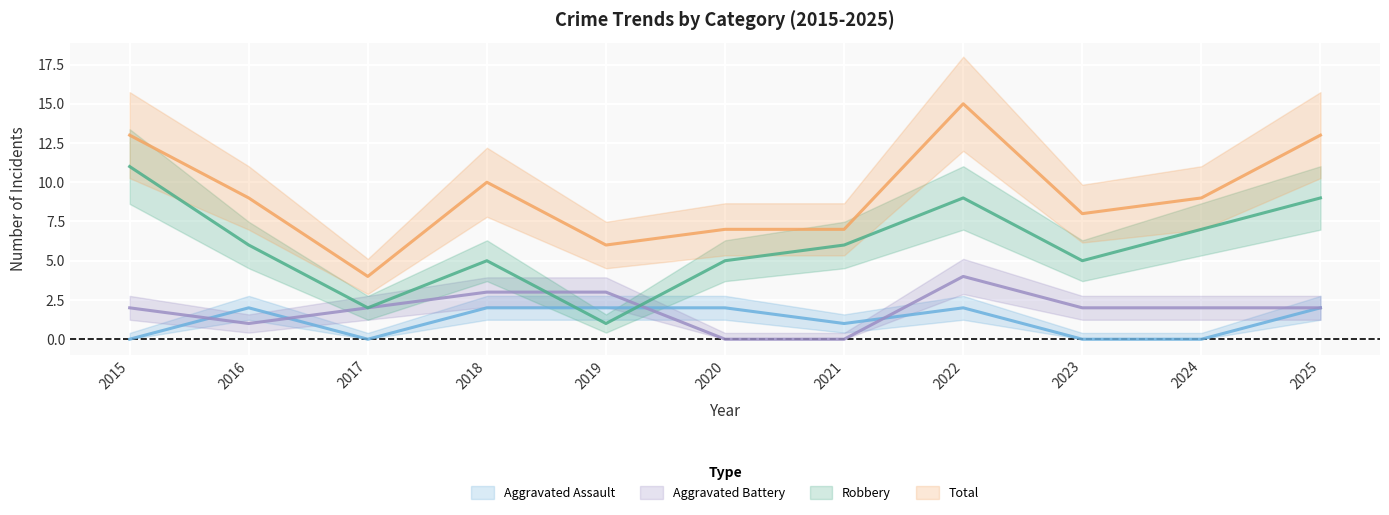

Where is Aggravated Battery nearest to the value 2?

2015